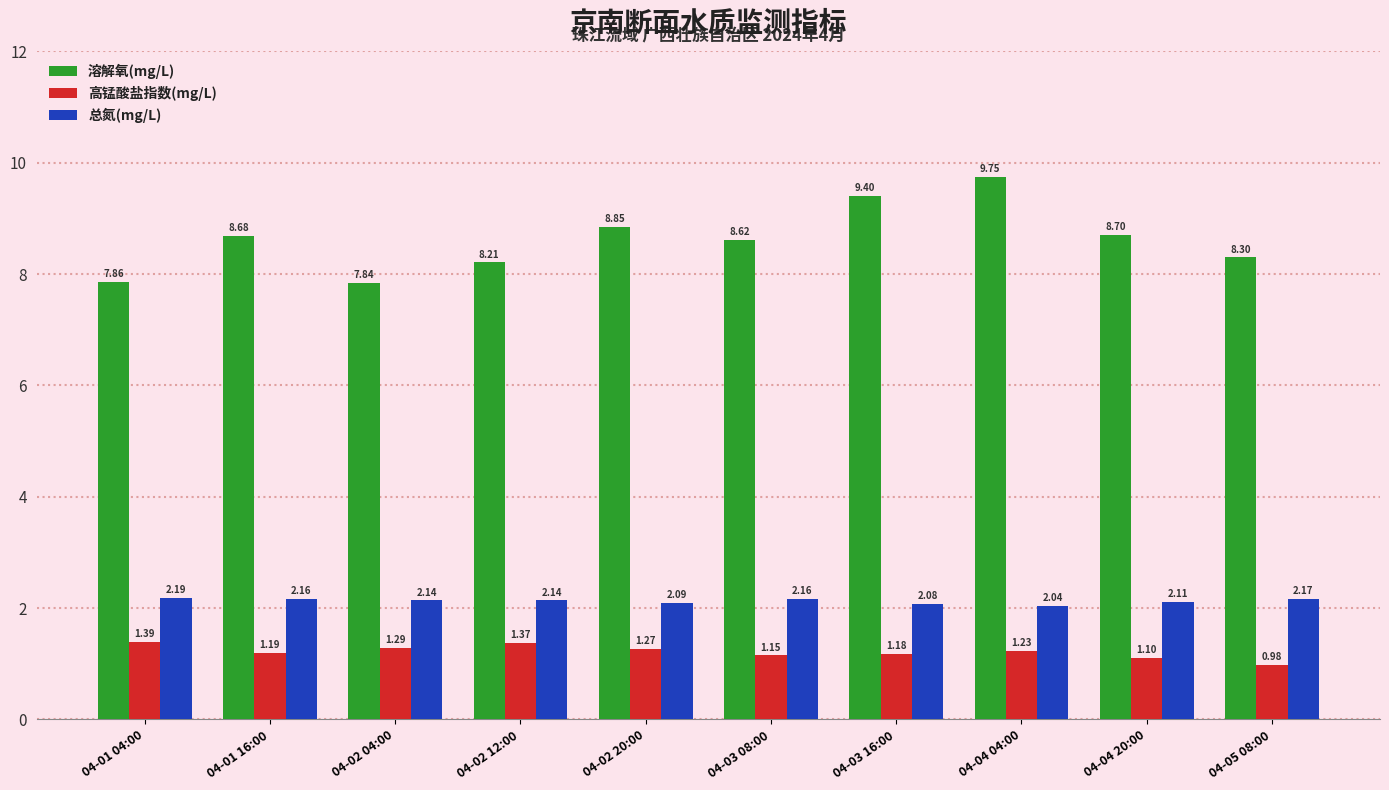

Count the 总氮(mg/L) values in the range 2 to 3.

10